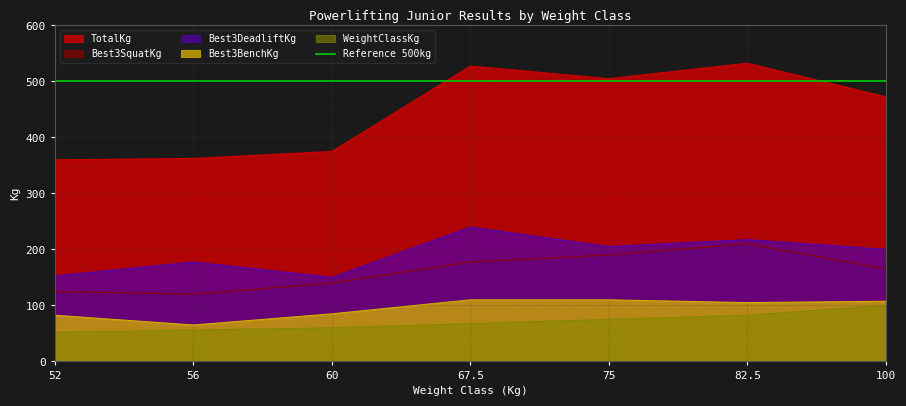

At which category is the sum across all series the highest?

82.5